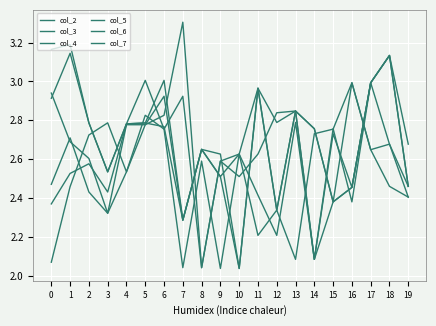

Rank the categories by col_3 value from highest to lowest.

6, 16, 11, 13, 5, 4, 14, 18, 8, 17, 2, 1, 9, 3, 19, 15, 0, 12, 7, 10